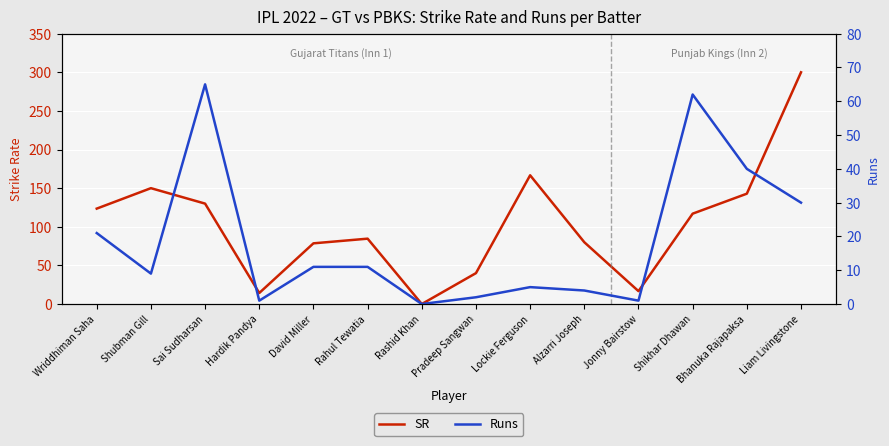

In Runs, how many points are lower than both neighbors (excluding endpoints)?

4